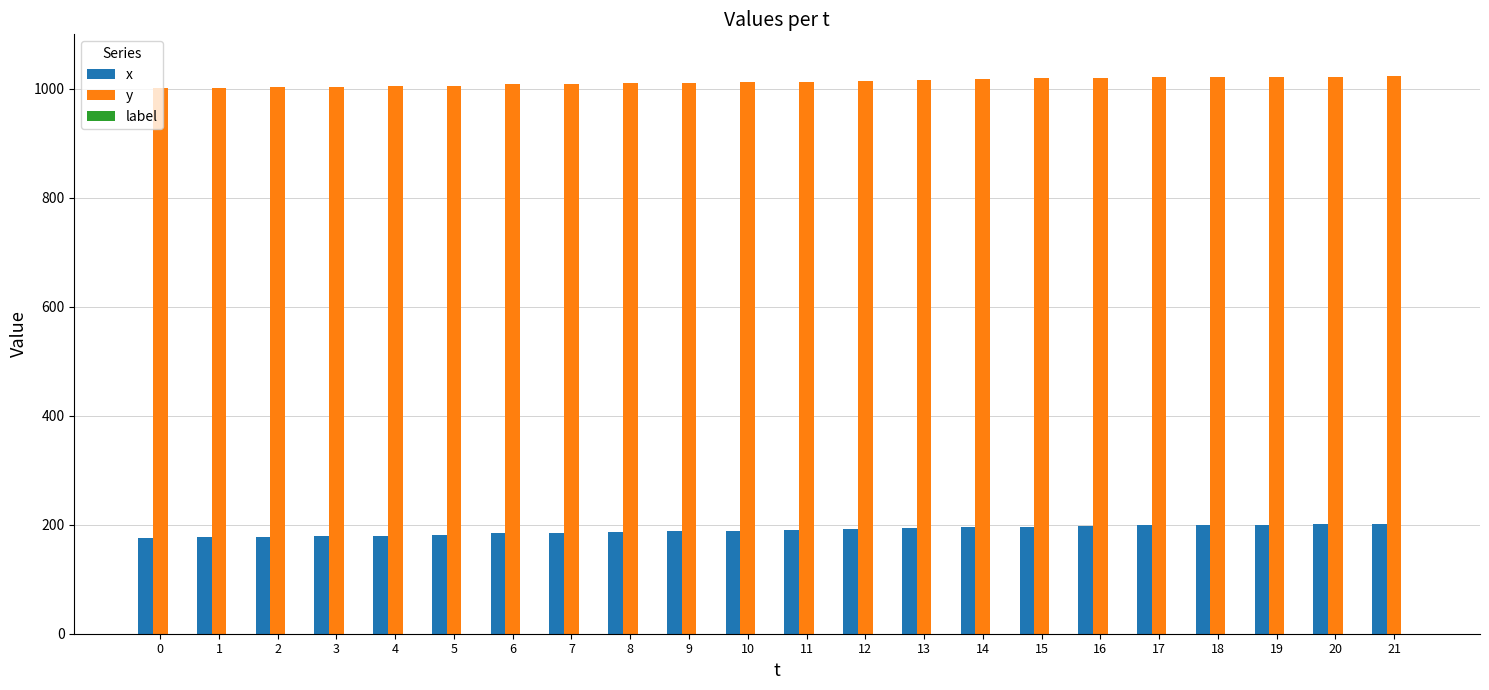

List the series in order of their peak value, lowest first.

x, y